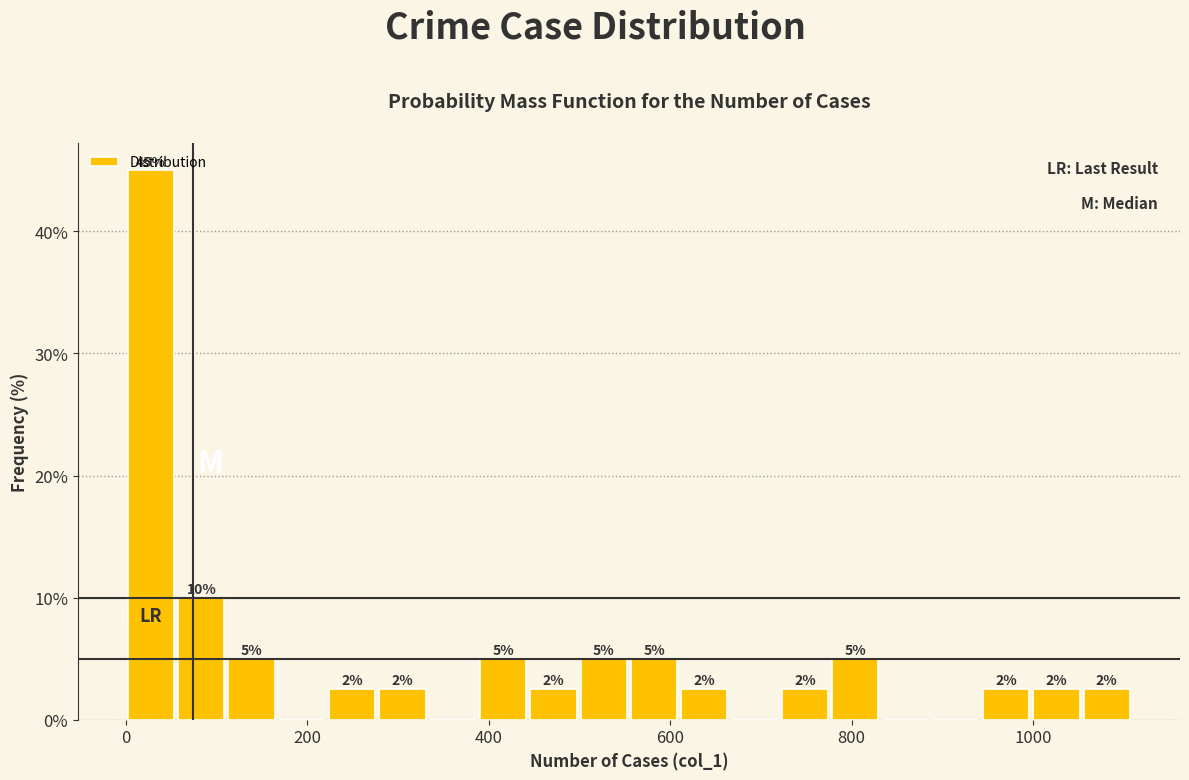

Read against the x-axis, roughly where is the centre of the tallest bar?

20